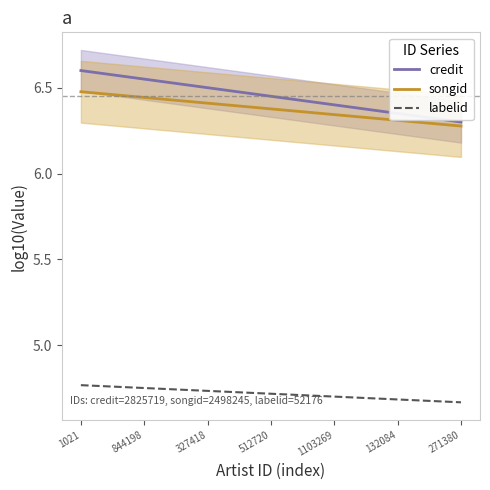

What is the label of the 5th point from the right?

327418